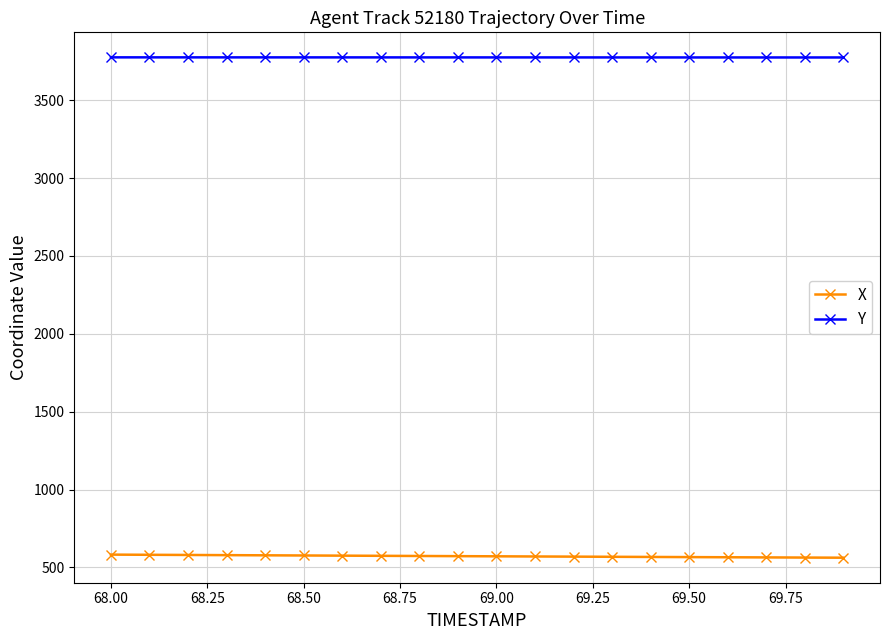

Which series has the largest total across all categories?

Y